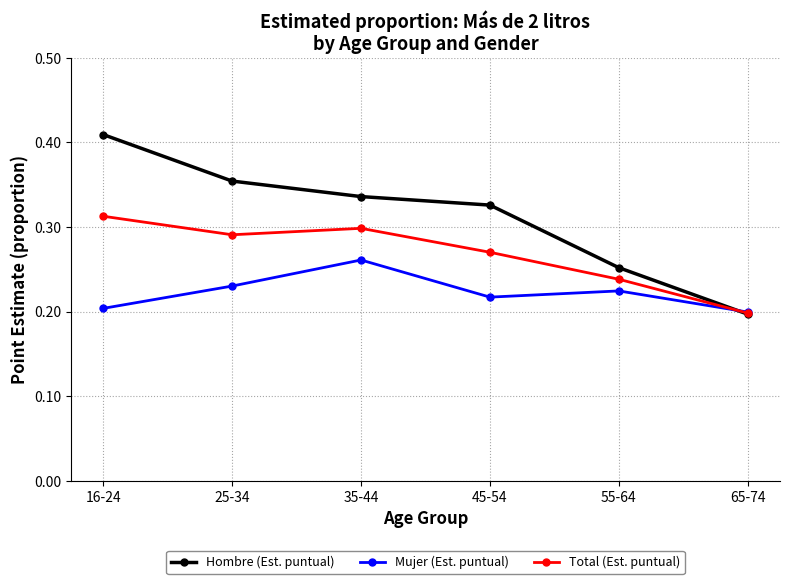

Which category has the highest value in the Hombre (Est. puntual) series?

16-24